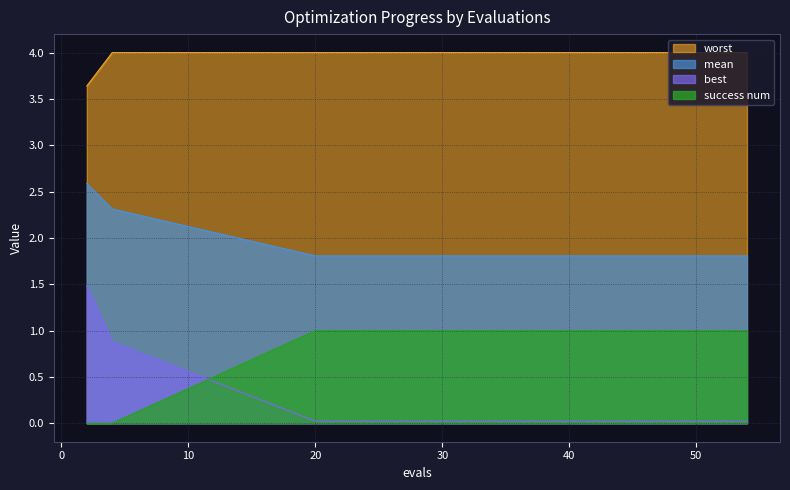

The mean series shows 1.8 at 40. True or false?

True